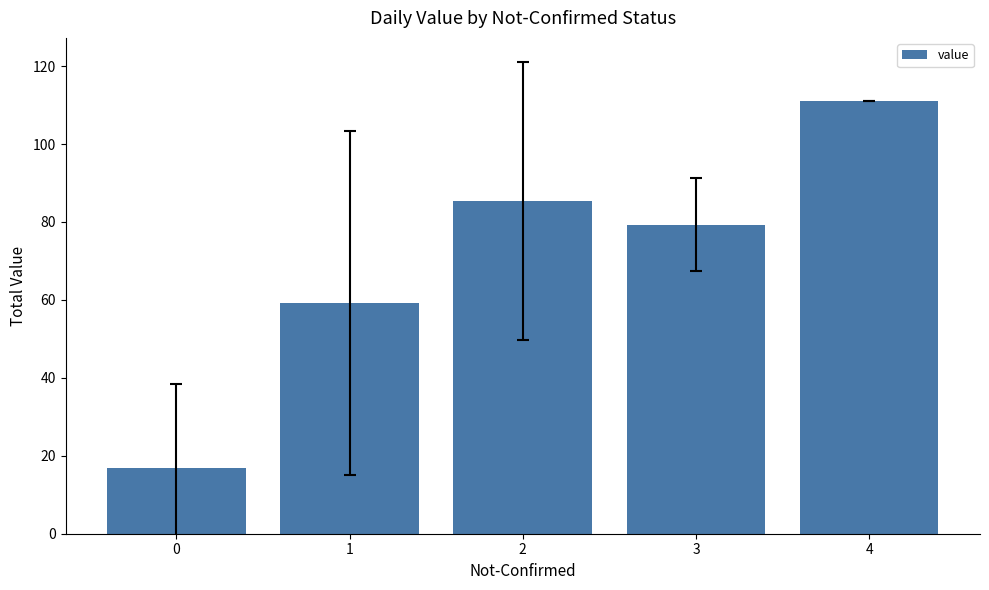

At which label does the data first exceed 79?

2